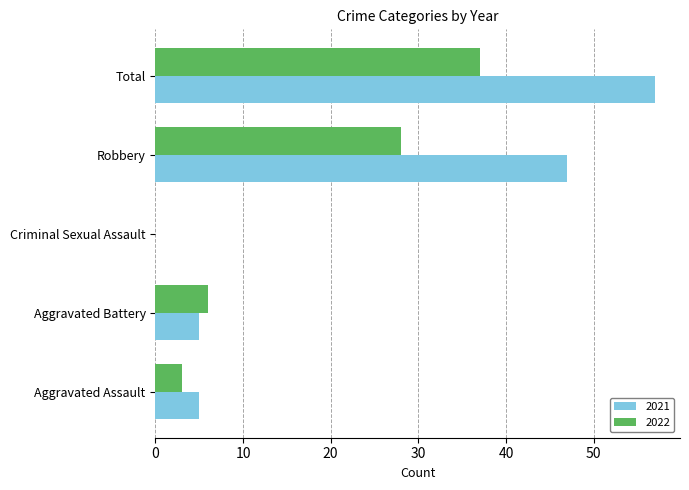

What is the maximum value shown in the chart?

57